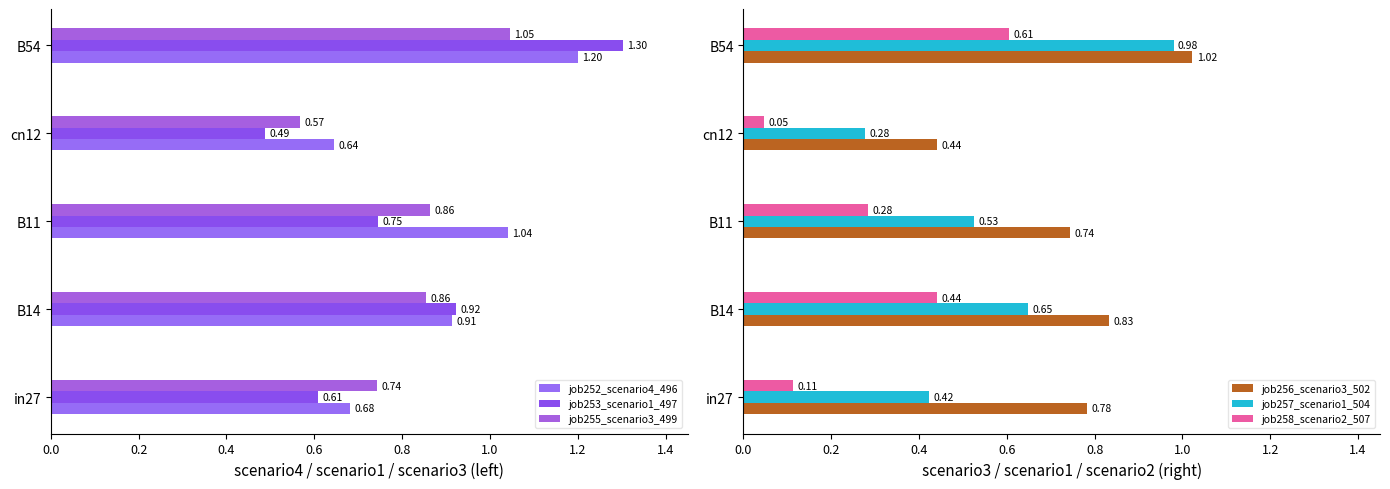

What is the average value of the job255_scenario3_499 series?

0.8